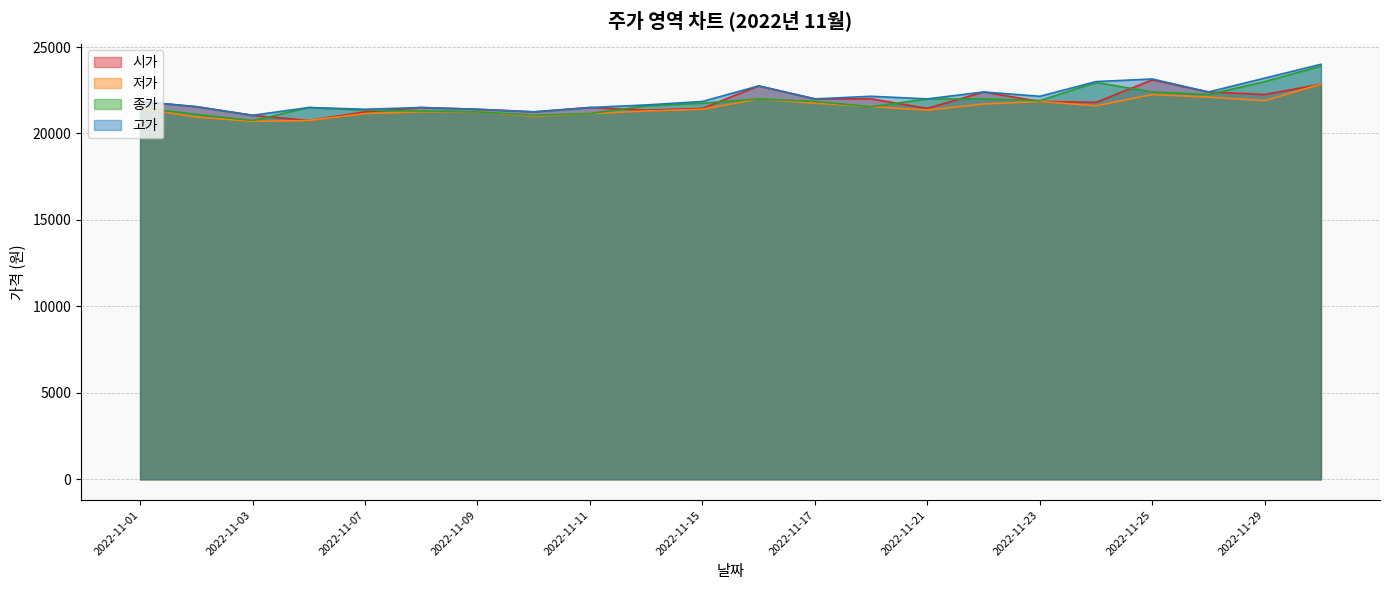

What is the difference between the highest and lowest values at 2022-11-09?

150